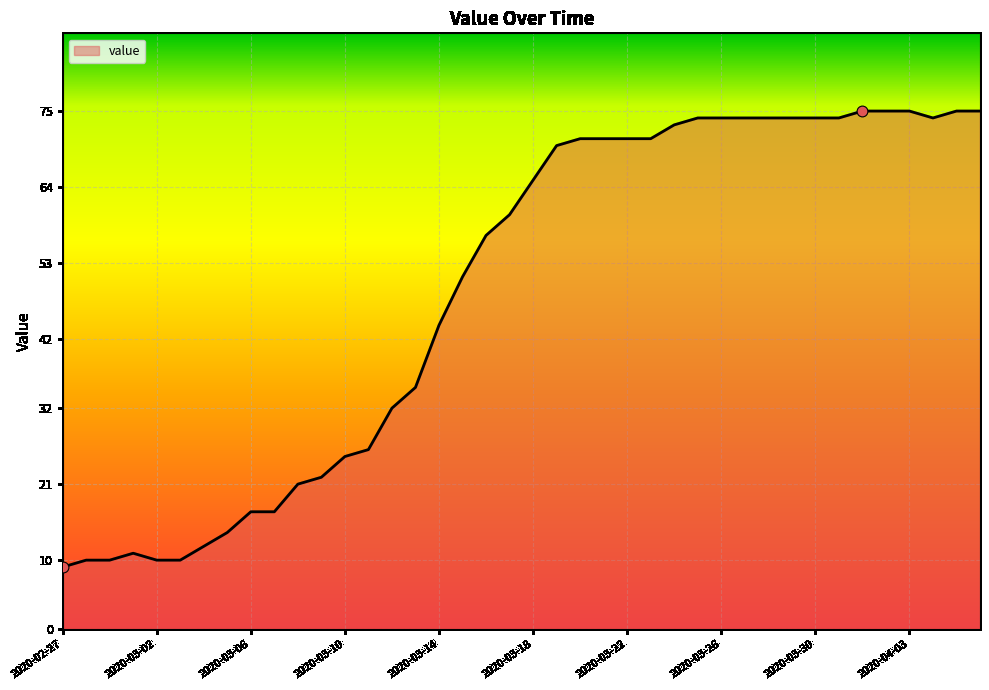

What is the greatest value displayed?

75